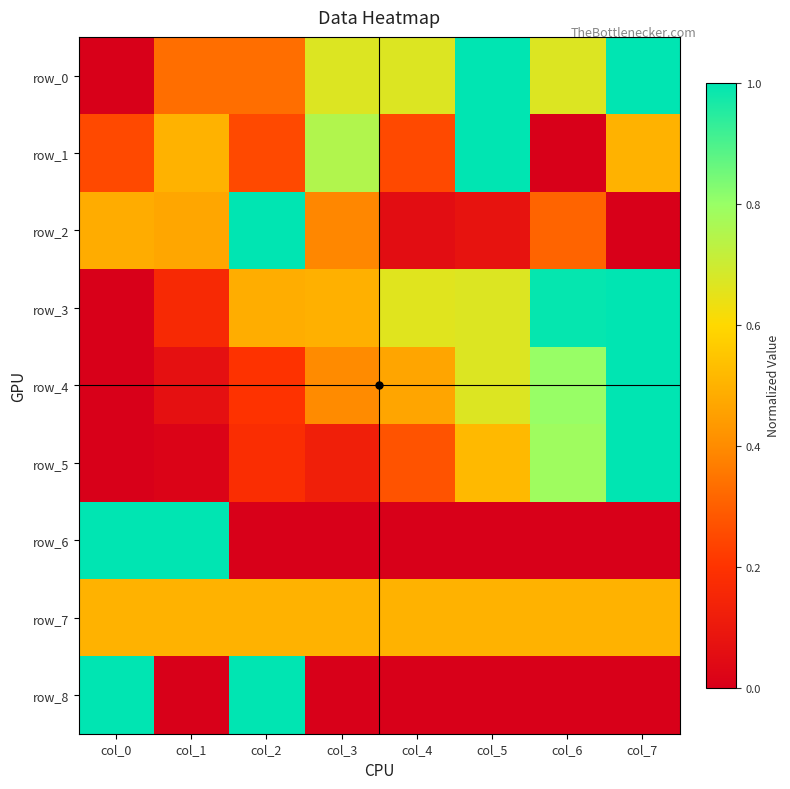

Is it true that row_8 equals -0.3 at col_6?

False